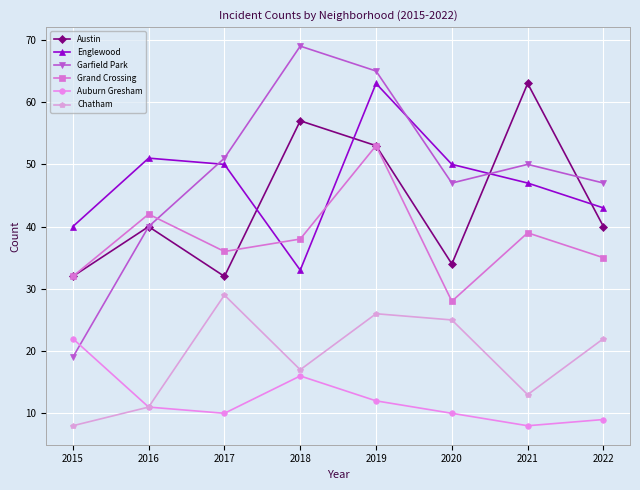

What is the difference between the highest and lowest values at 2021?

55